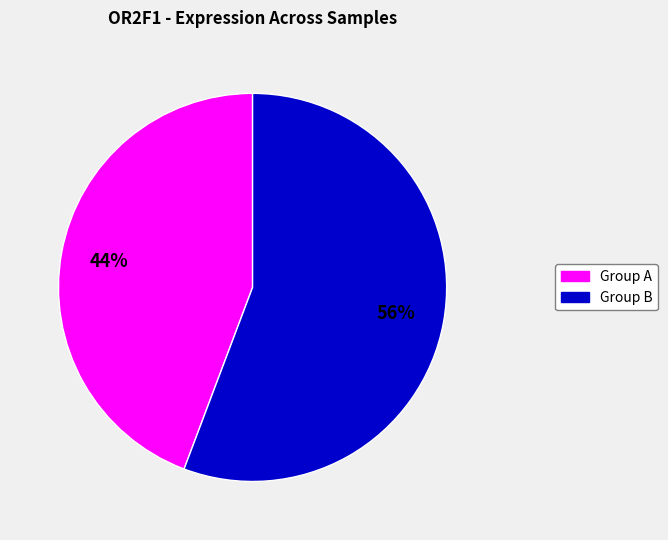

Approximately how many times larger is the value at Group A compared to Group B?

0.8